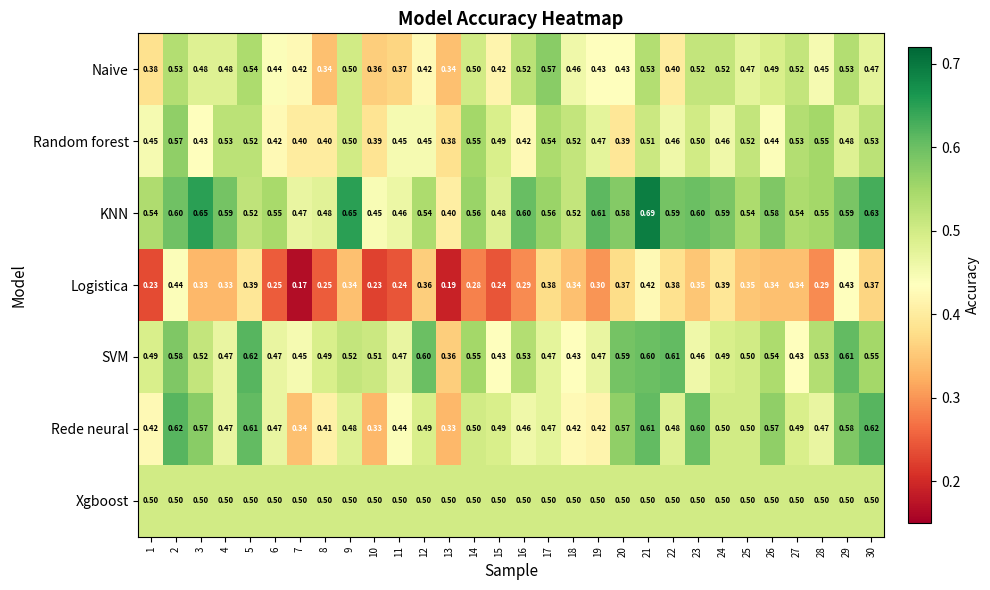

Which series changed the most between 13 and 22?

SVM